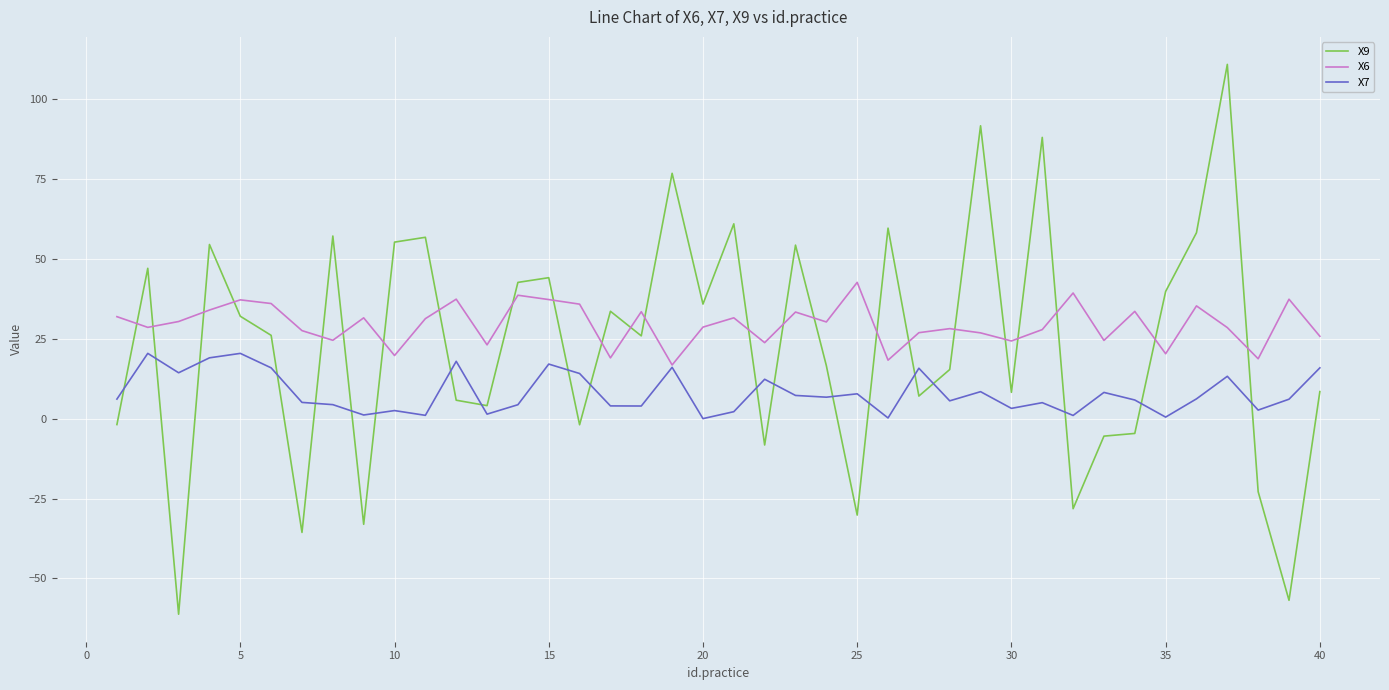

After their last crossing, which series has the higher values: X7 or X9?

X7